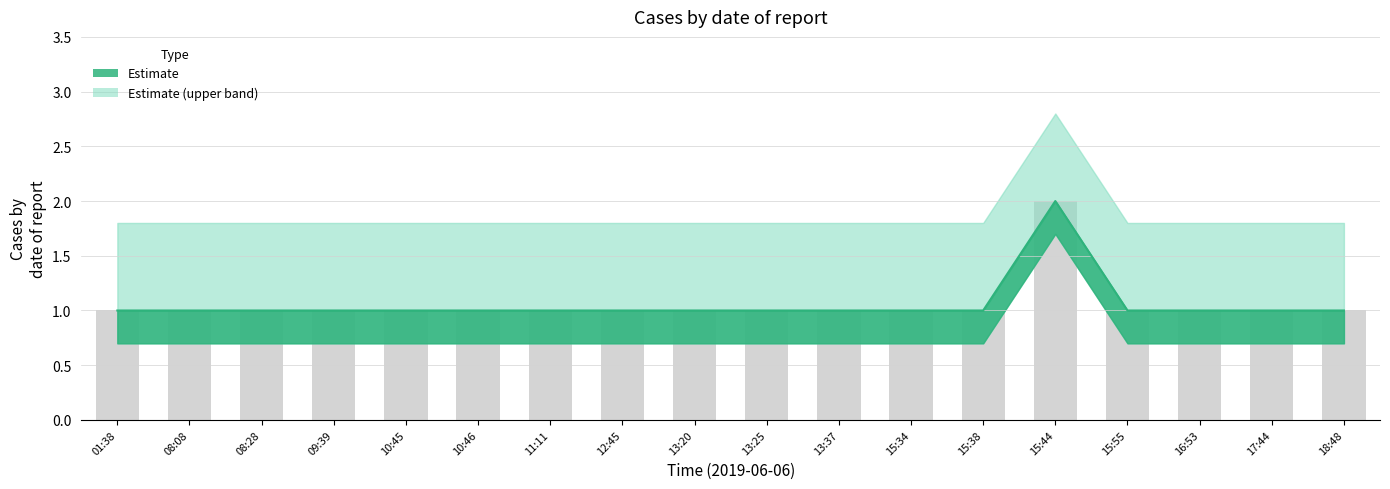

What is the value of the 14th bar from the left?

2